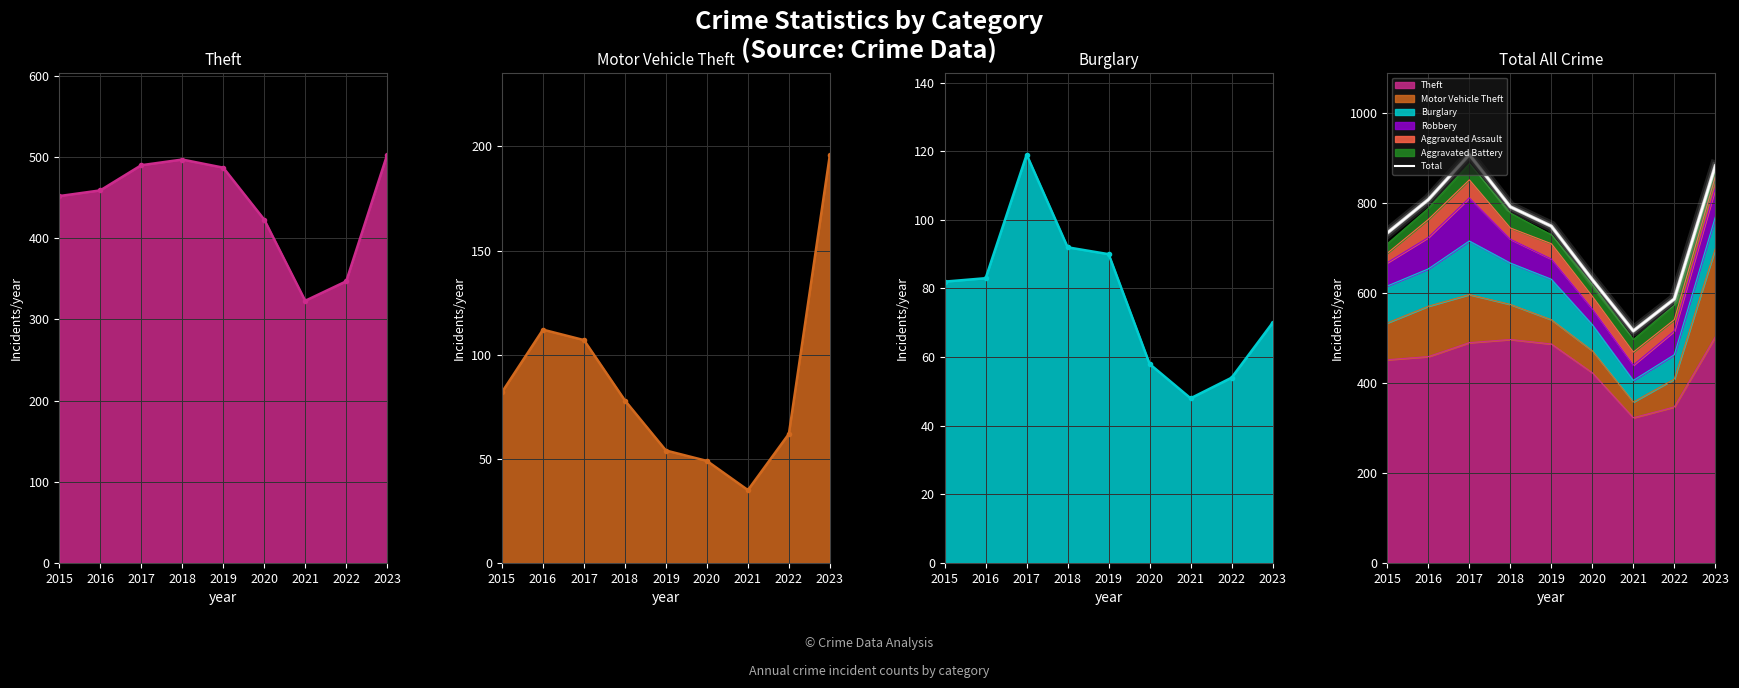

At which category does the chart reach its minimum across all series?

2021